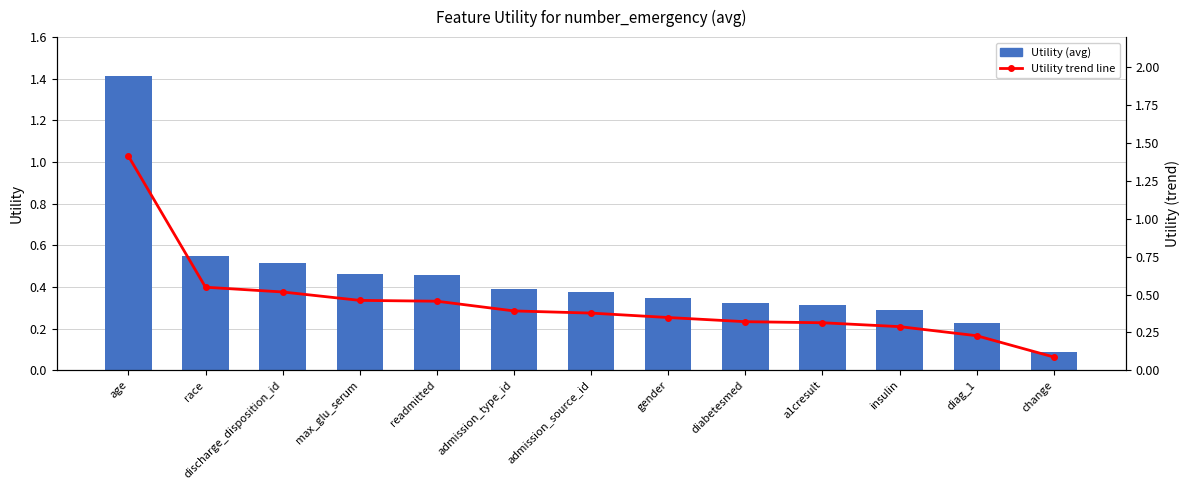

List the labels in order of Utility trend line value, largest first.

age, race, discharge_disposition_id, max_glu_serum, readmitted, admission_type_id, admission_source_id, gender, diabetesmed, a1cresult, insulin, diag_1, change